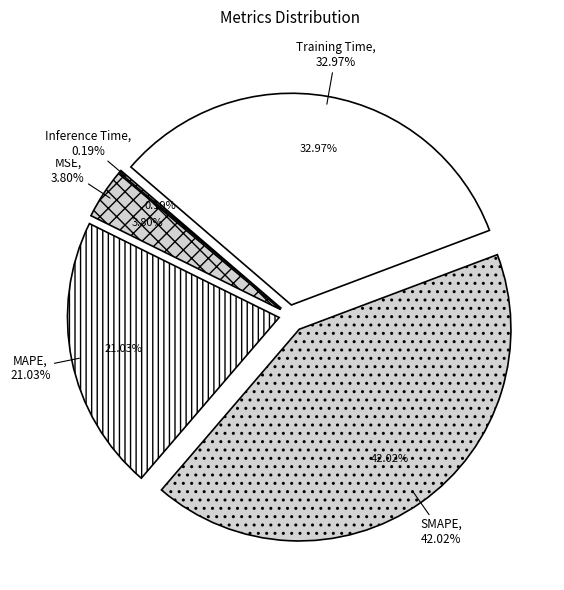

To the nearest percent, what is the average slice percentage?

20%